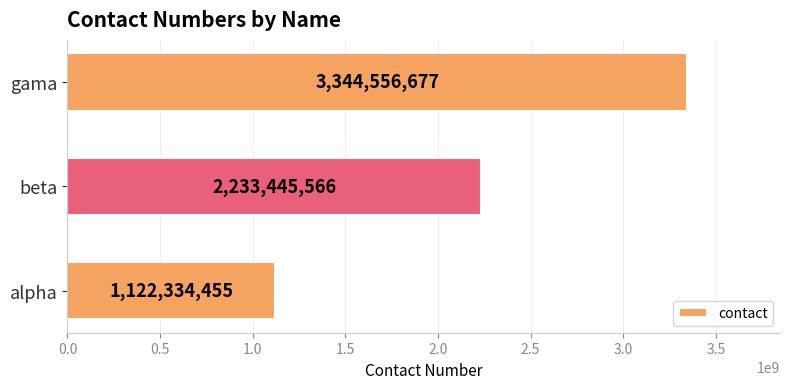

What is the sum of all values?

6700336698